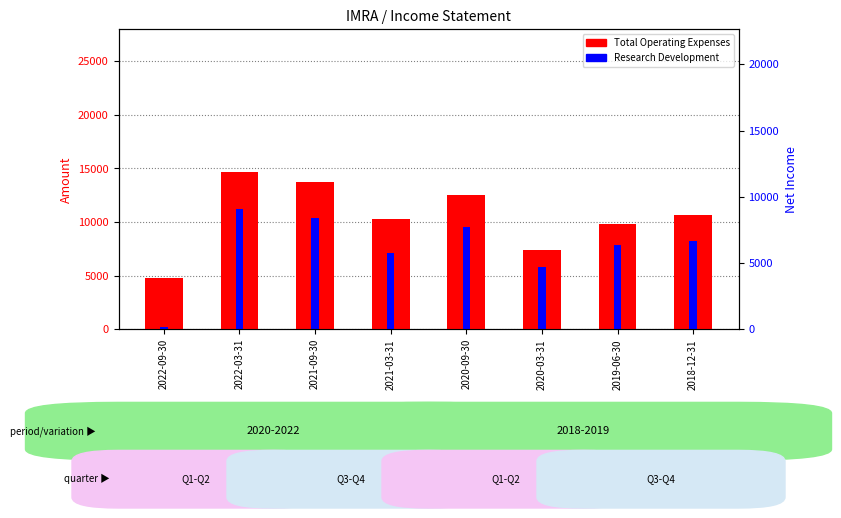

How many data points in Total Operating Expenses are less than 10700?

4